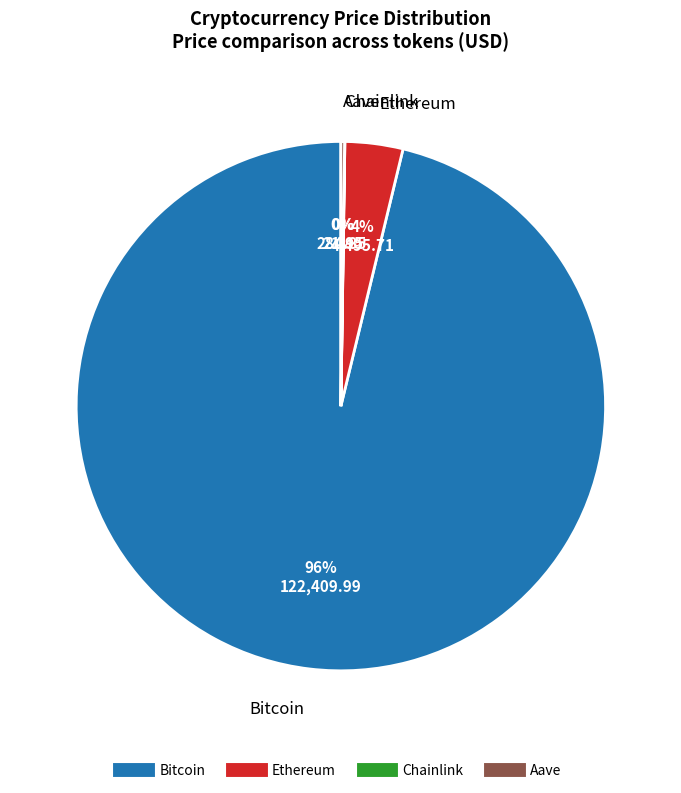

Which category accounts for the majority?

Bitcoin